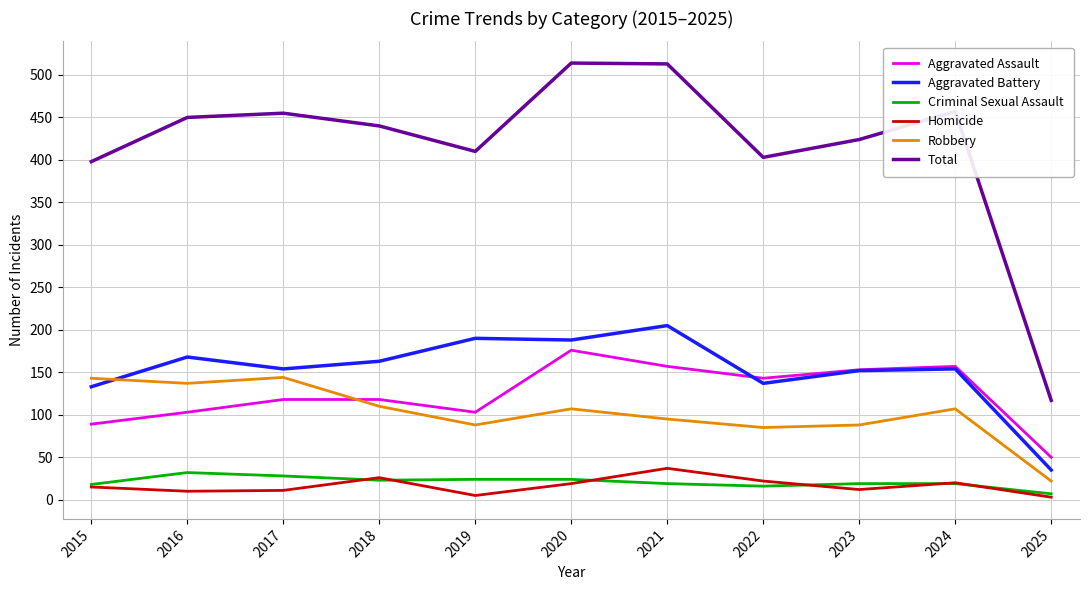

Where does the Aggravated Battery series first go above 154?

2016